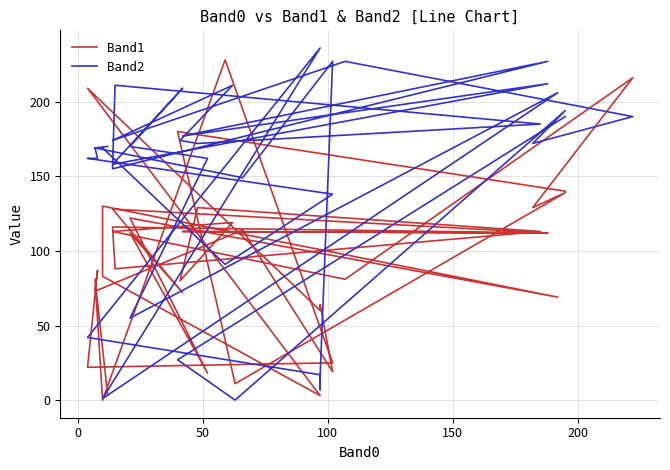

How many positive values does the Band1 series have?

39